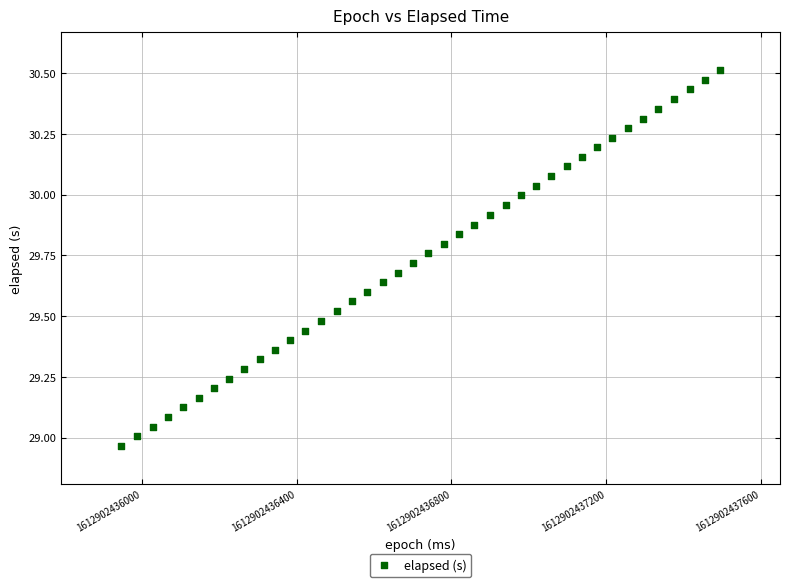

What is the range of Y values (max minus min)?

1.5